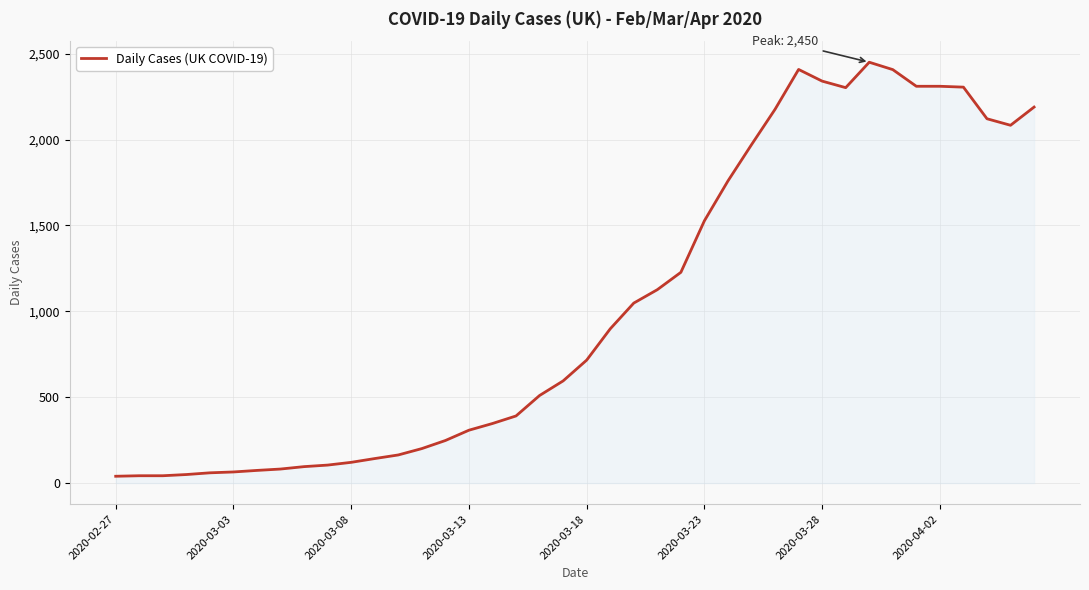

What is the difference between the maximum and minimum values?

2410